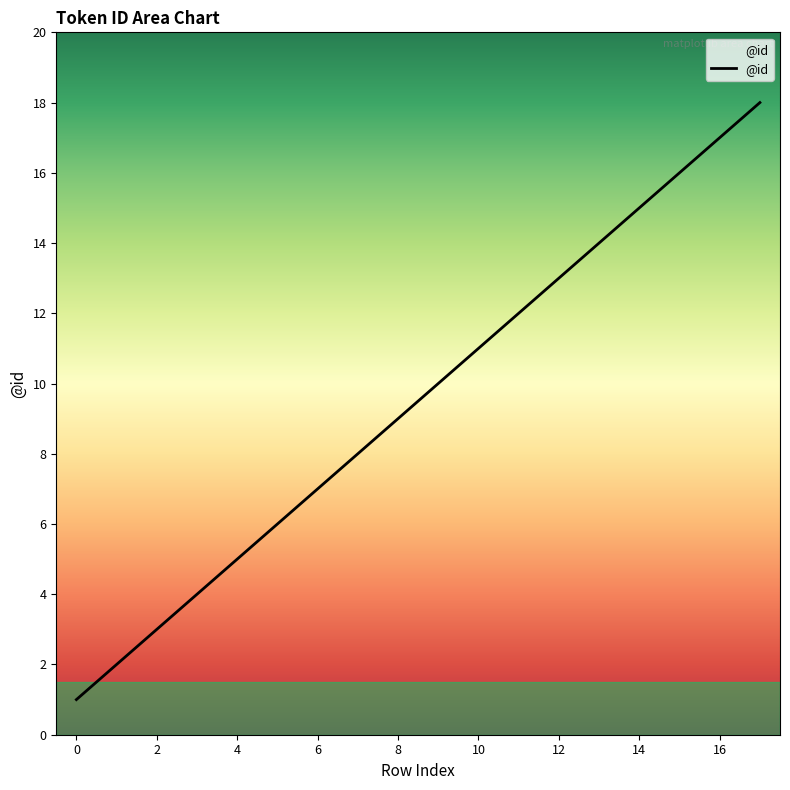

The value at 5 is 6. True or false?

True